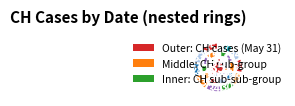

Count the number of slices in the pie.

10